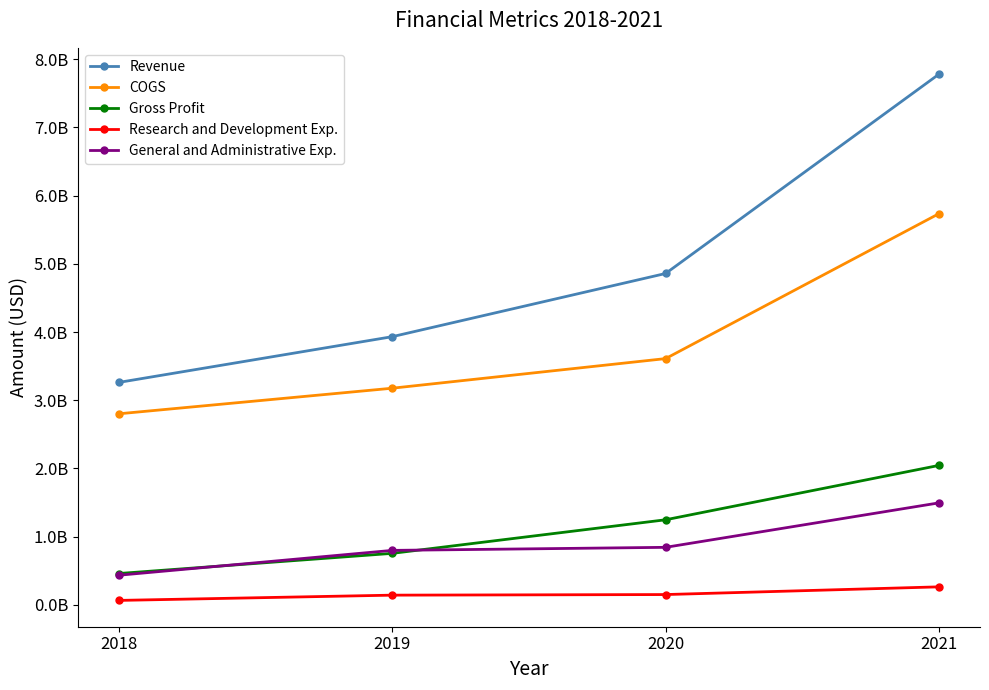

What is the sum of all Research and Development Exp. values?

624713000